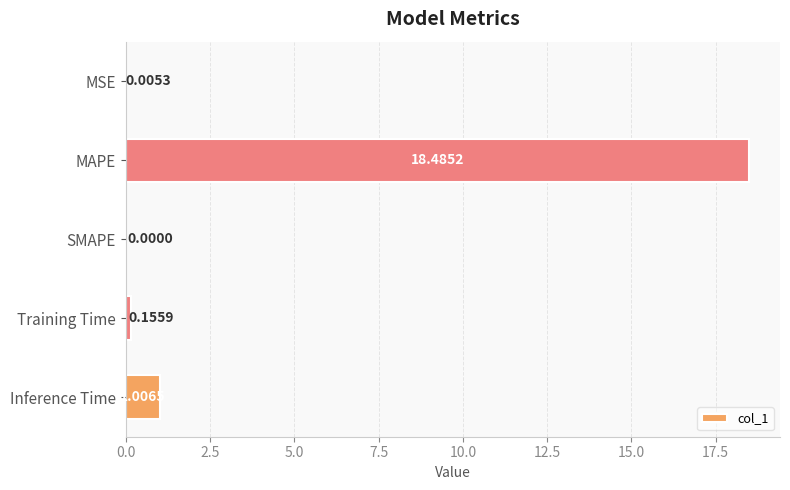

What is the sum of all values?

19.7